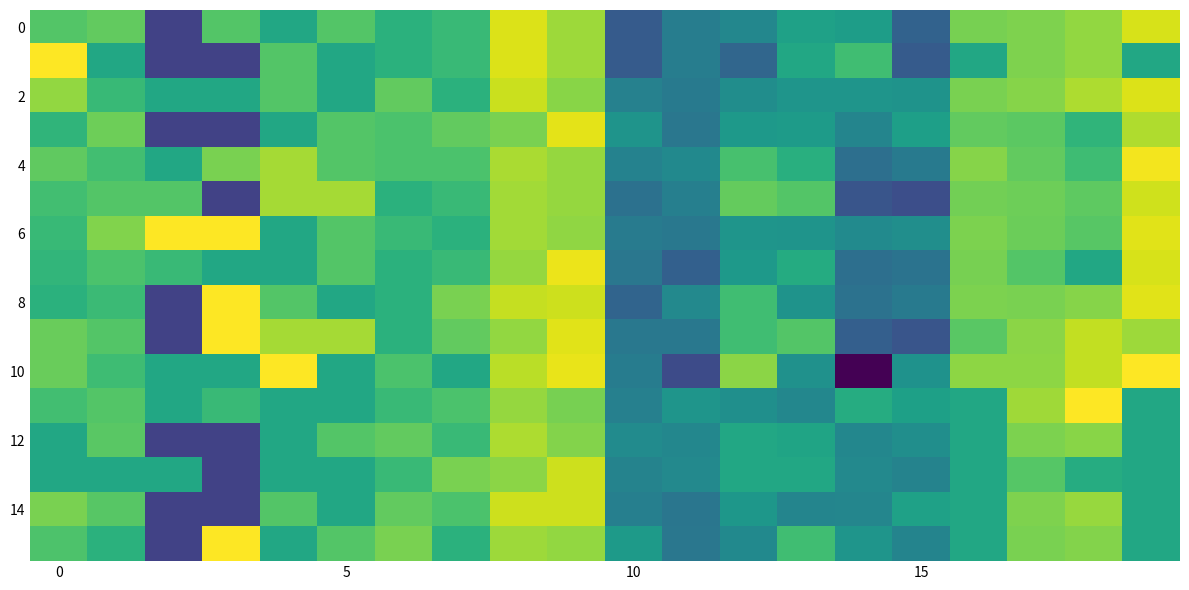

At how many categories does at least one series exceed -1?

20